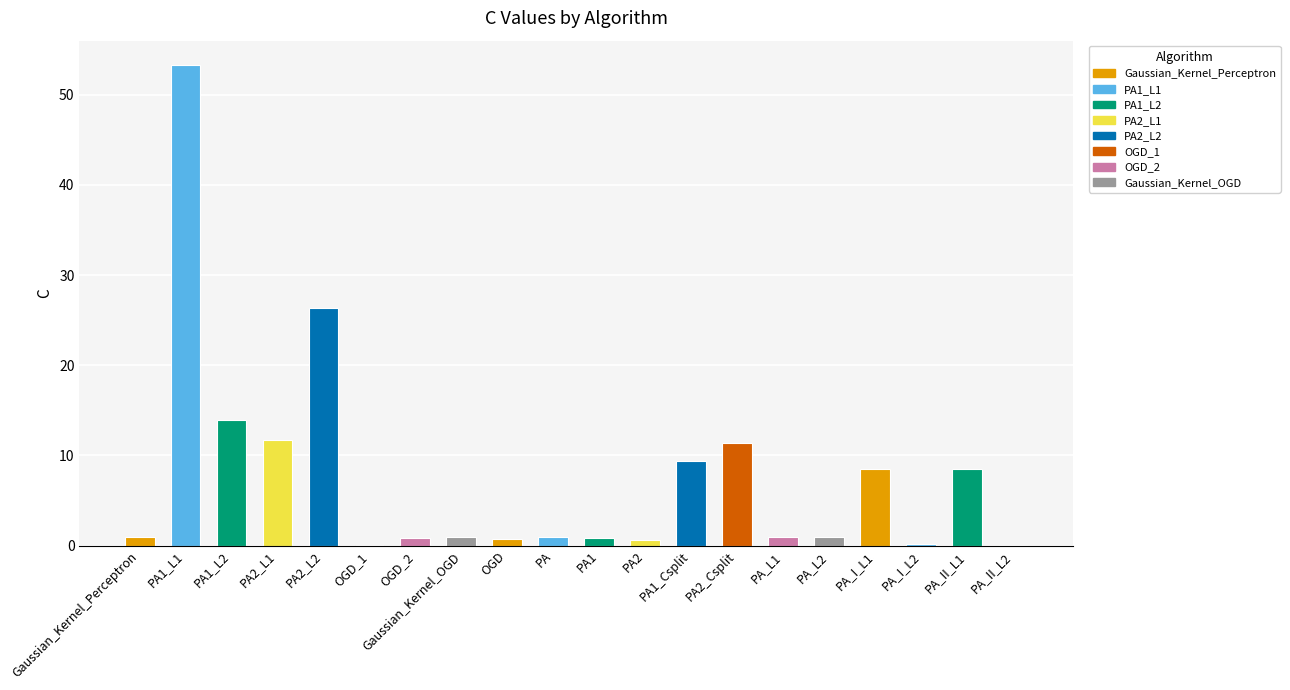

What is the ratio of the value at PA_L2 to the value at PA_I_L1?

0.1